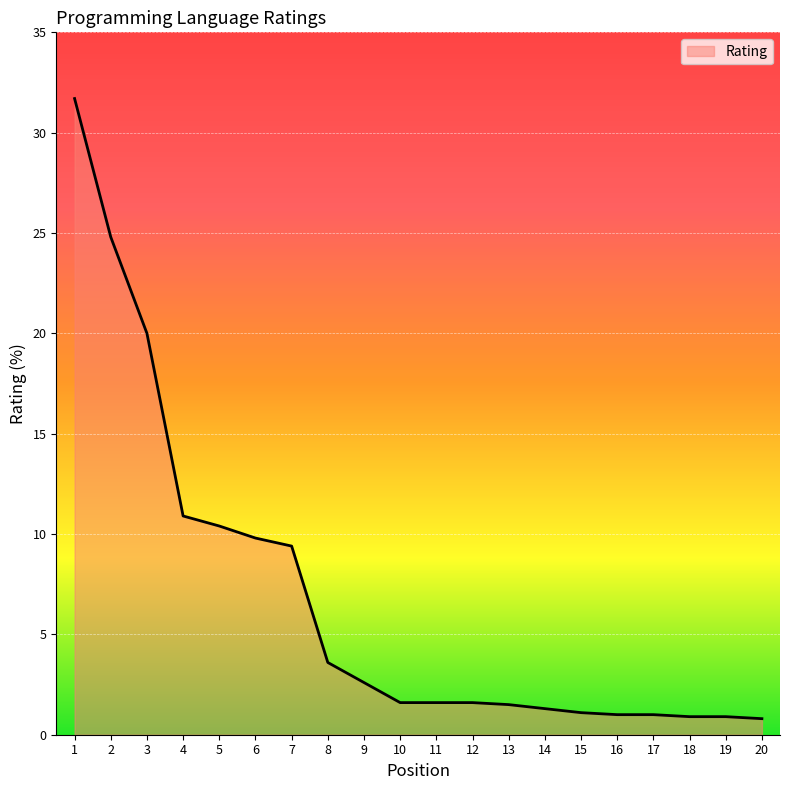

What is the difference between the maximum and minimum values?

30.9